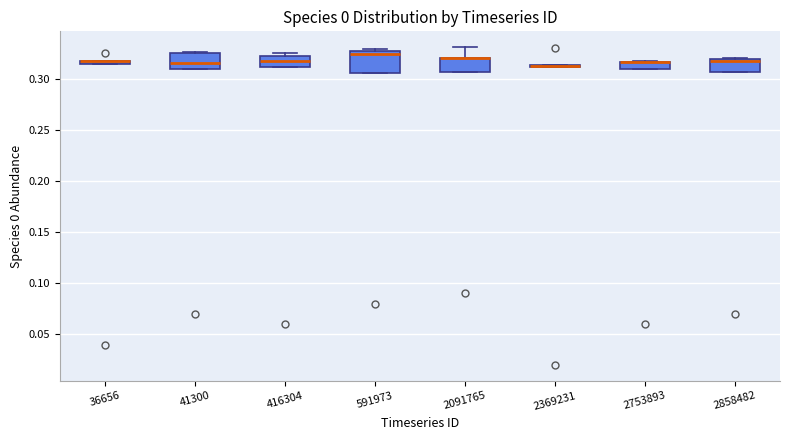

Which box is the tallest, from its lower edge to its upper edge?

591973